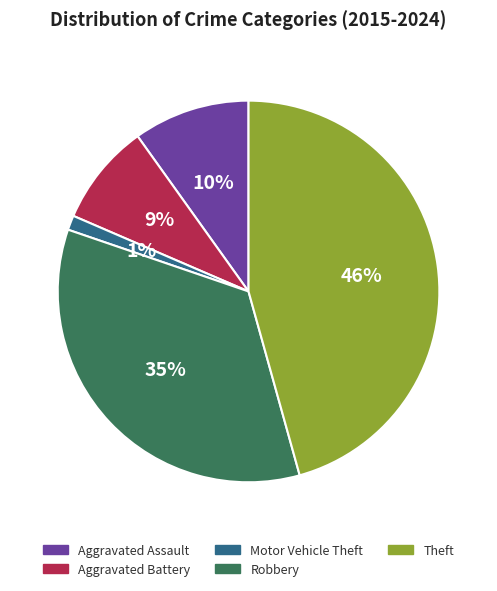

Does Aggravated Battery represent more than half of the total?

No